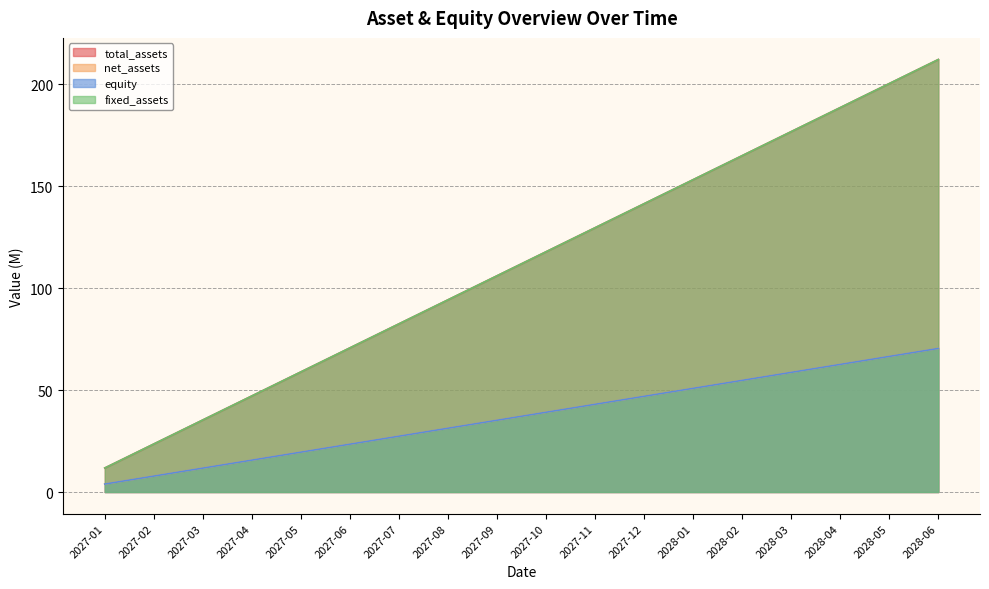

What is the highest value of the total_assets series?

212.2